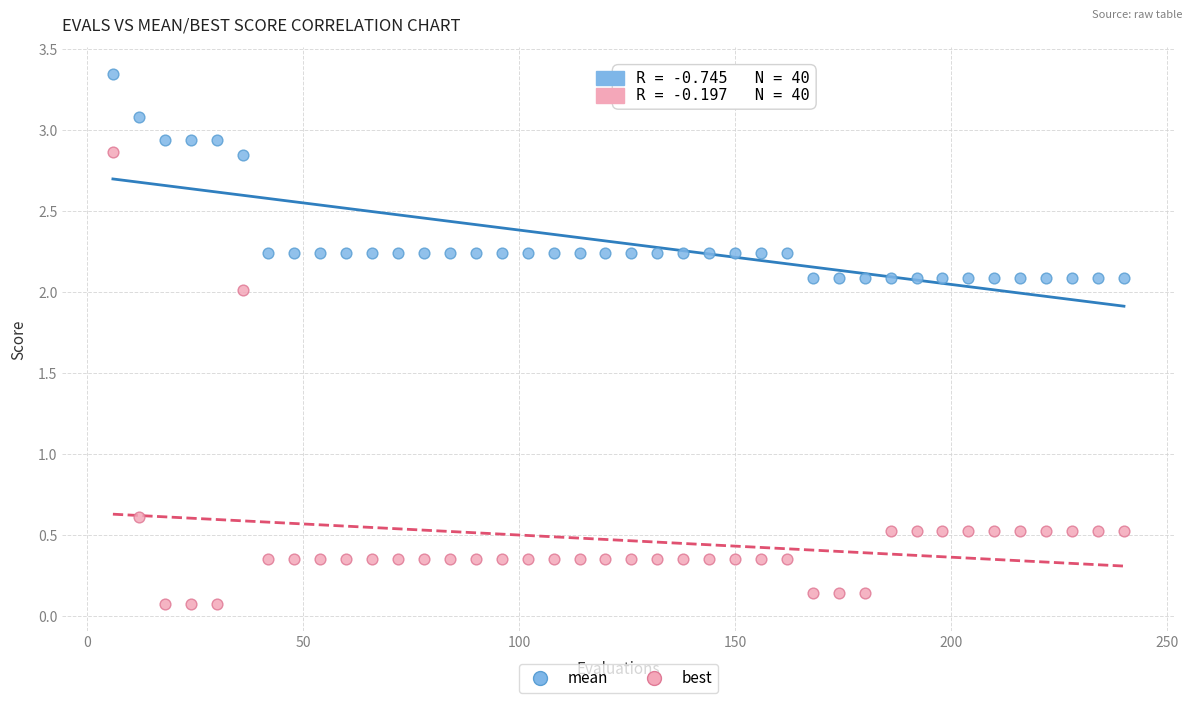

Which series reaches the maximum Y coordinate?

mean